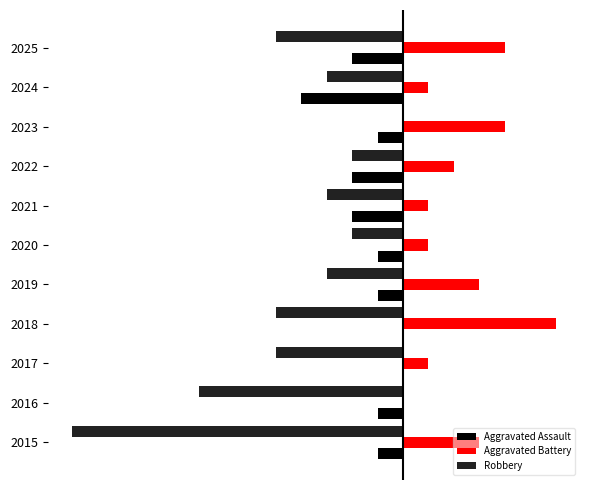

What are all the series names shown in the legend?

Aggravated Assault, Aggravated Battery, Robbery